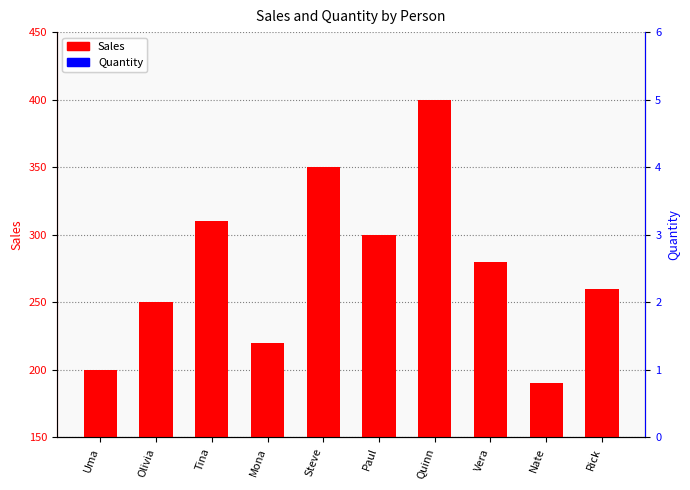

Which series has the largest total across all categories?

Sales